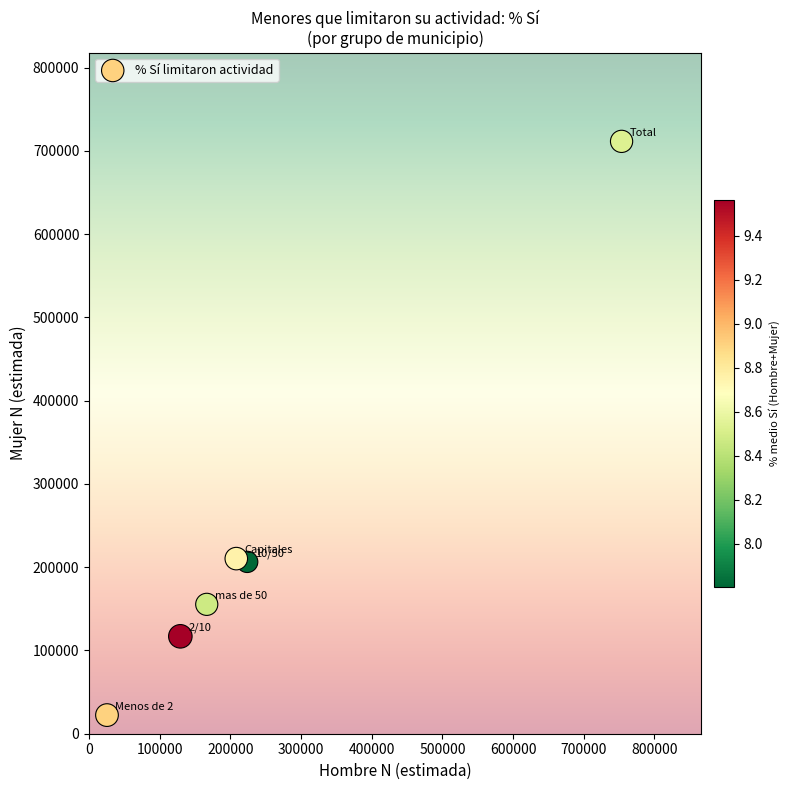

What is the average X value?

251169